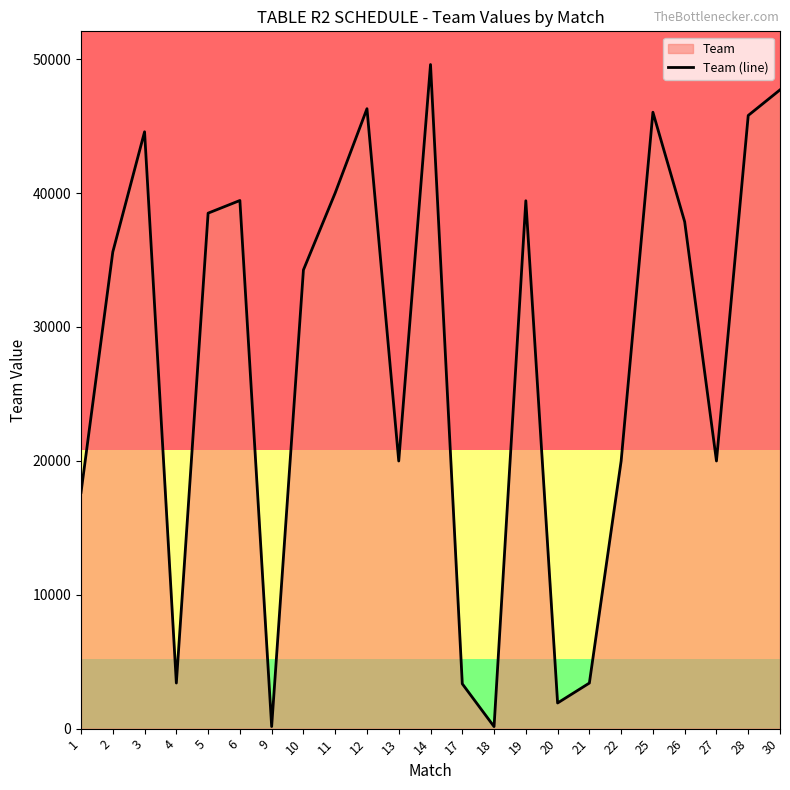

The chart shows a value of 68836 at 30. True or false?

False